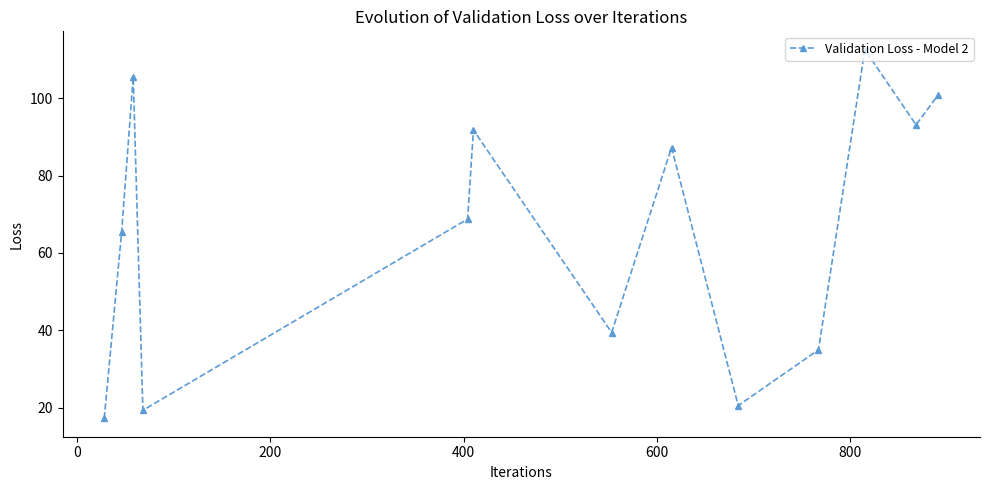

True or false: there are more than 1 points higher than both neighbors.

True